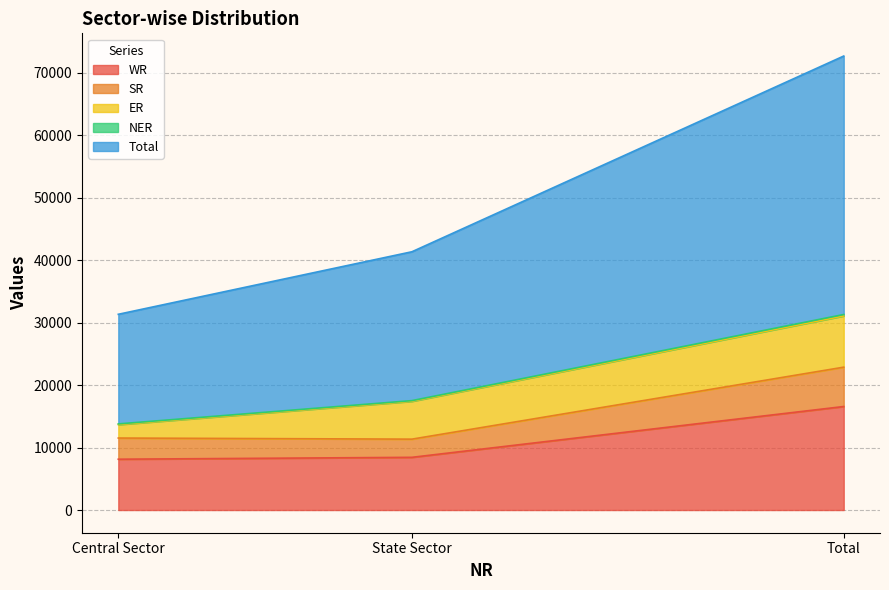

List the labels in order of WR value, largest first.

Total, State Sector, Central Sector